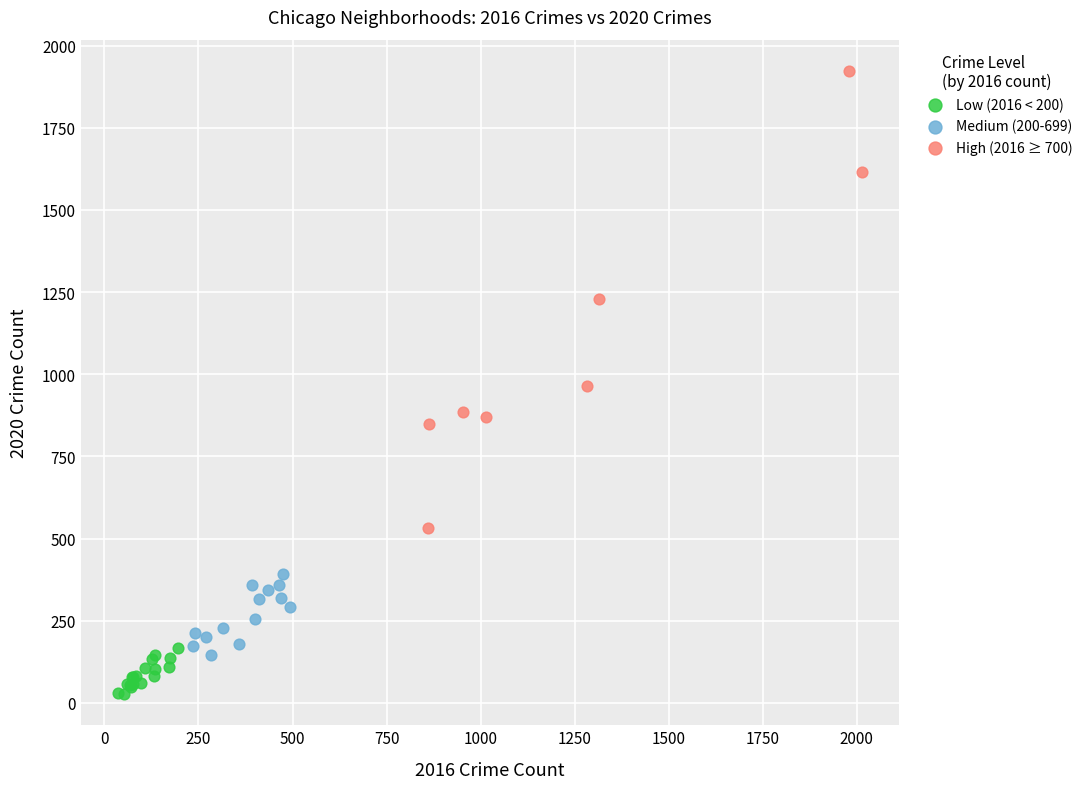

Which series contains the lowest Y value?

Low (2016 < 200)